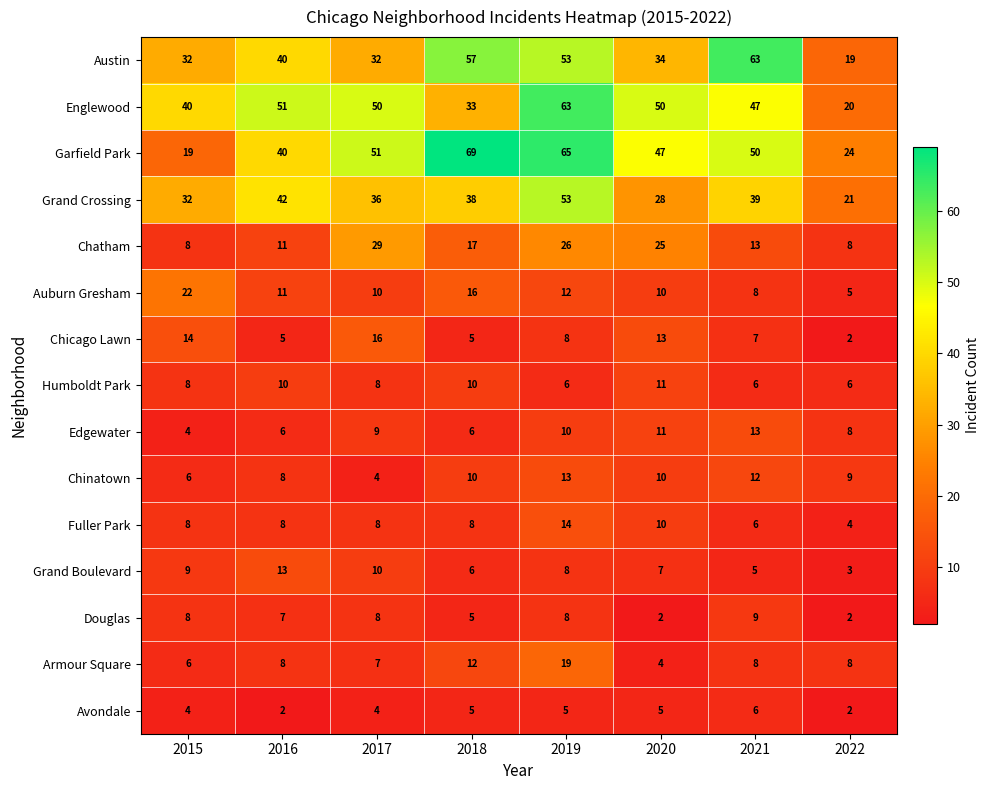

What is the difference between the Humboldt Park values at 2020 and 2015?

3